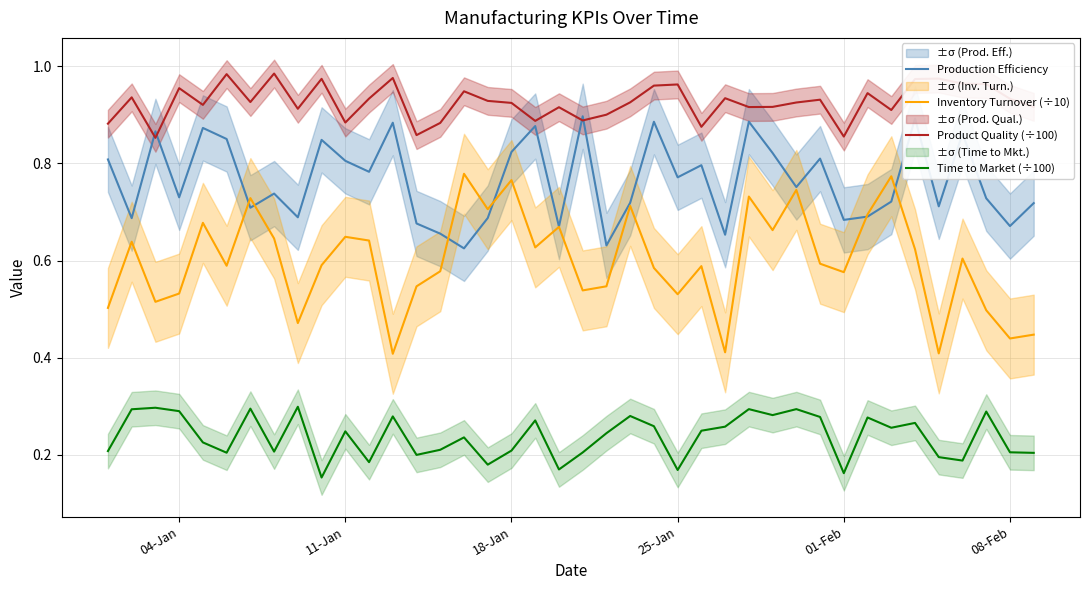

Reading right to left, what are all the values shown in this chart?

Production Efficiency: 0.7	0.7	0.7	0.9	0.7	0.9	0.7	0.7	0.7	0.8	0.8	0.8	0.9	0.7	0.8	0.8	0.9	0.7	0.6	0.9	0.7	0.9	0.8	0.7	0.6	0.7	0.7	0.9	0.8	0.8	0.8	0.7	0.7	0.7	0.9	0.9	0.7	0.9	0.7	0.8
Inventory Turnover (÷10): 0.4	0.4	0.5	0.6	0.4	0.6	0.8	0.7	0.6	0.6	0.7	0.7	0.7	0.4	0.6	0.5	0.6	0.7	0.5	0.5	0.7	0.6	0.8	0.7	0.8	0.6	0.5	0.4	0.6	0.6	0.6	0.5	0.6	0.7	0.6	0.7	0.5	0.5	0.6	0.5
Product Quality (÷100): 0.9	0.9	1.0	1.0	1.0	1.0	0.9	0.9	0.9	0.9	0.9	0.9	0.9	0.9	0.9	1.0	1.0	0.9	0.9	0.9	0.9	0.9	0.9	0.9	0.9	0.9	0.9	1.0	0.9	0.9	1.0	0.9	1.0	0.9	1.0	0.9	1.0	0.9	0.9	0.9
Time to Market (÷100): 0.2	0.2	0.3	0.2	0.2	0.3	0.3	0.3	0.2	0.3	0.3	0.3	0.3	0.3	0.2	0.2	0.3	0.3	0.2	0.2	0.2	0.3	0.2	0.2	0.2	0.2	0.2	0.3	0.2	0.2	0.2	0.3	0.2	0.3	0.2	0.2	0.3	0.3	0.3	0.2